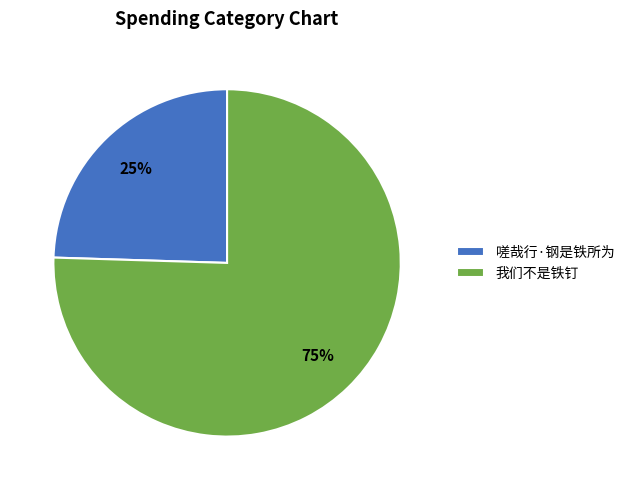

Count the number of slices in the pie.

2